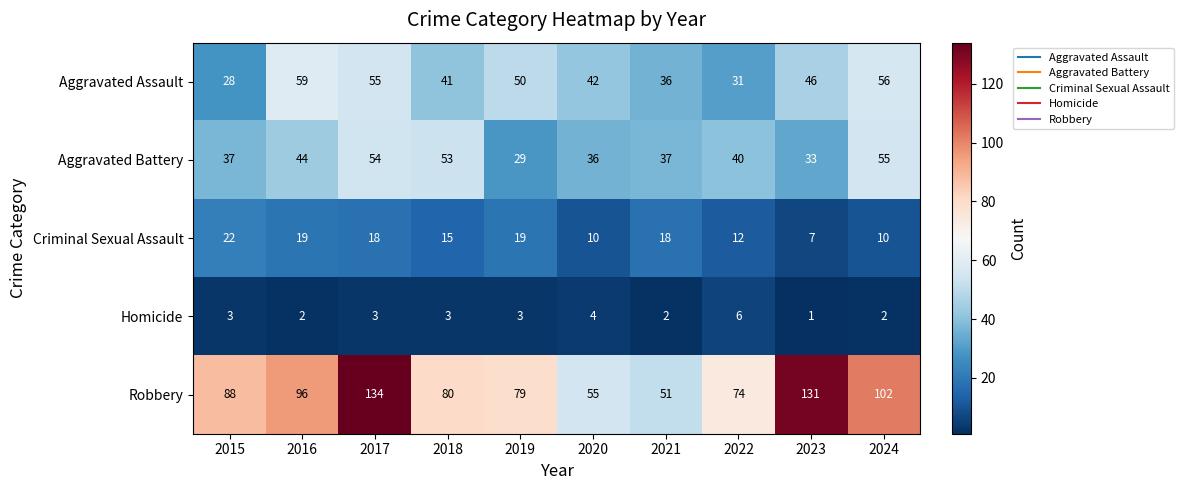

How many series are shown in this chart?

5